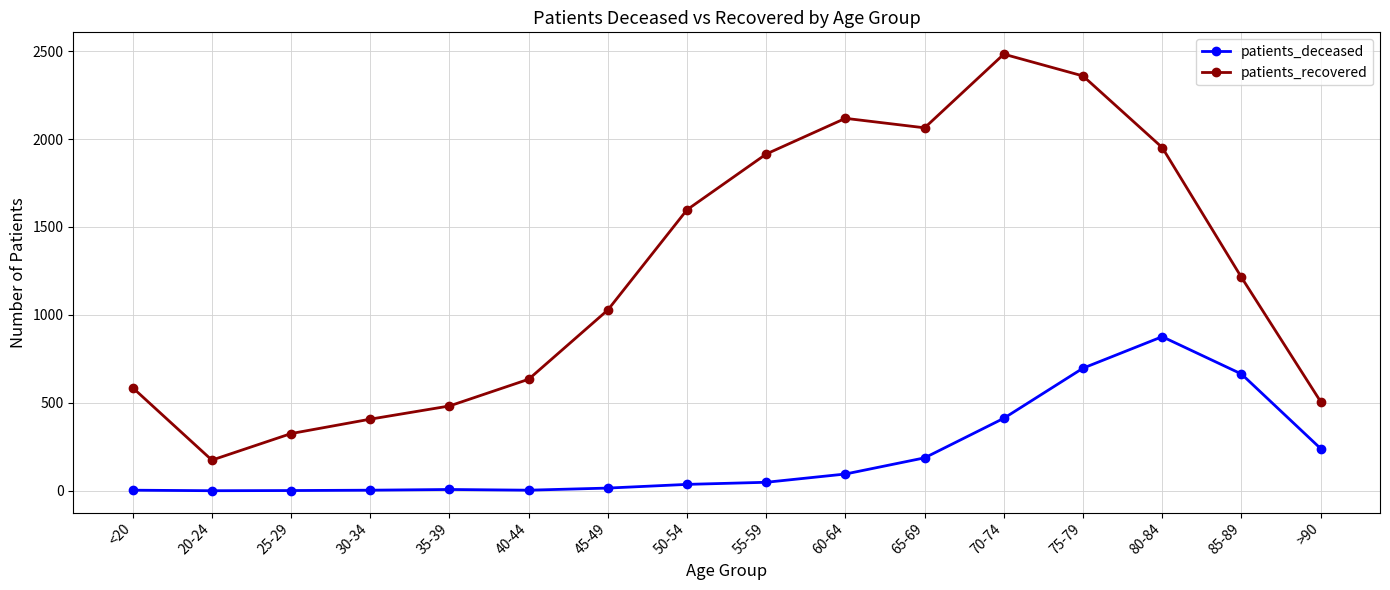

True or false: patients_recovered has a value of 1028 at 45-49.

True